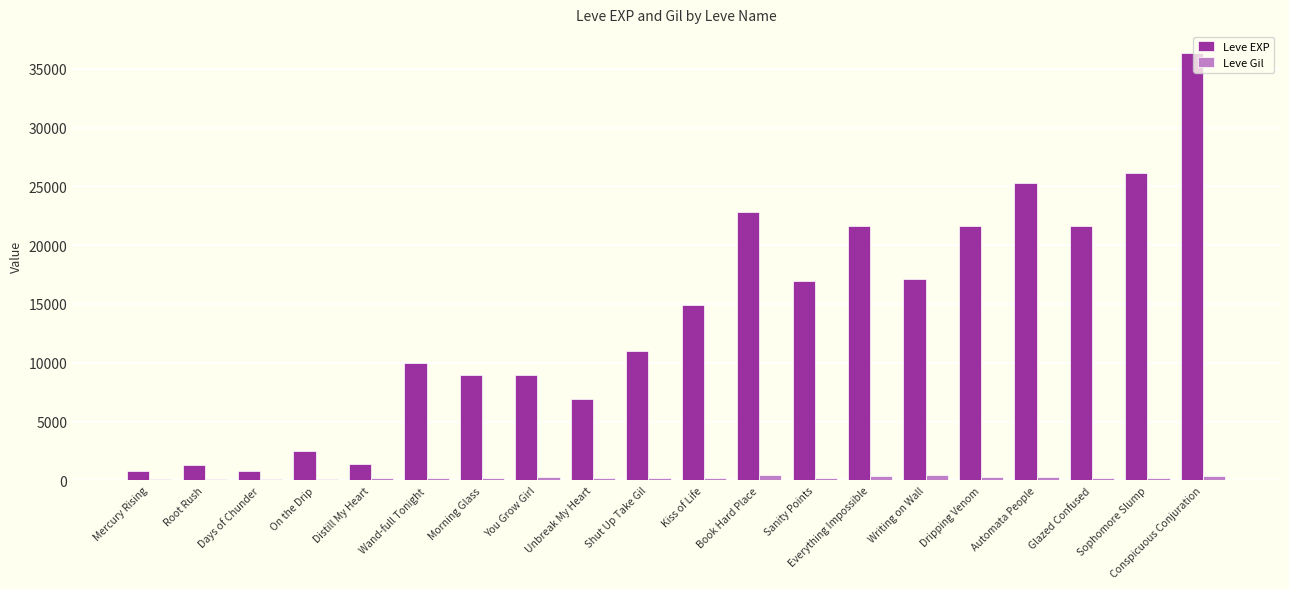

At which category is the sum across all series the highest?

Conspicuous Conjuration